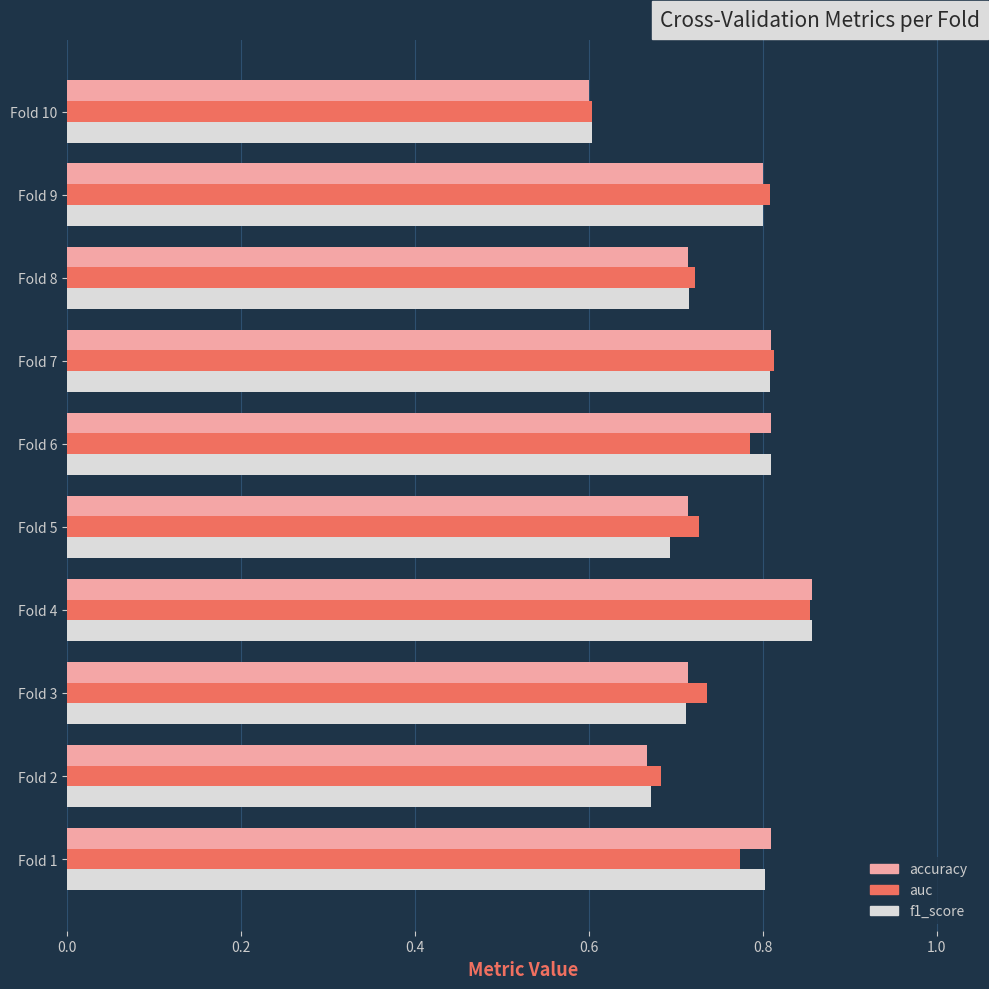

What are all the series names shown in the legend?

accuracy, auc, f1_score